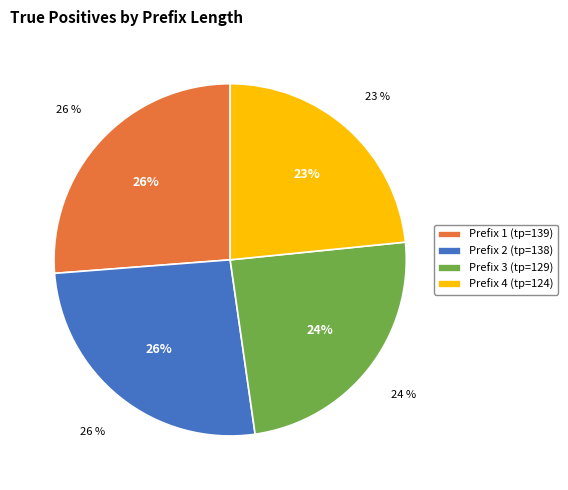

Does prefix_length 2 (tp=138) represent more than half of the total?

No